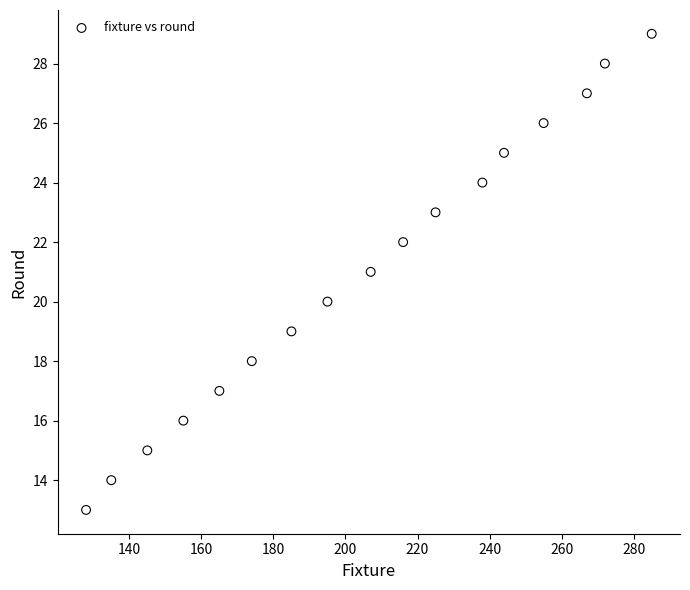

What is the range of Y values (max minus min)?

16